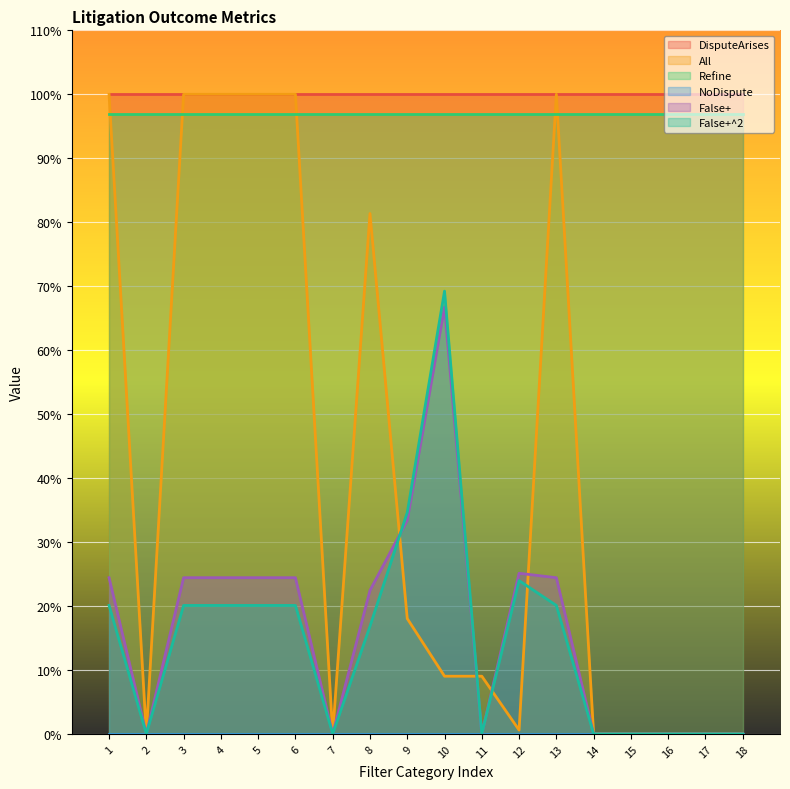

What is the highest value of the All series?

1.0